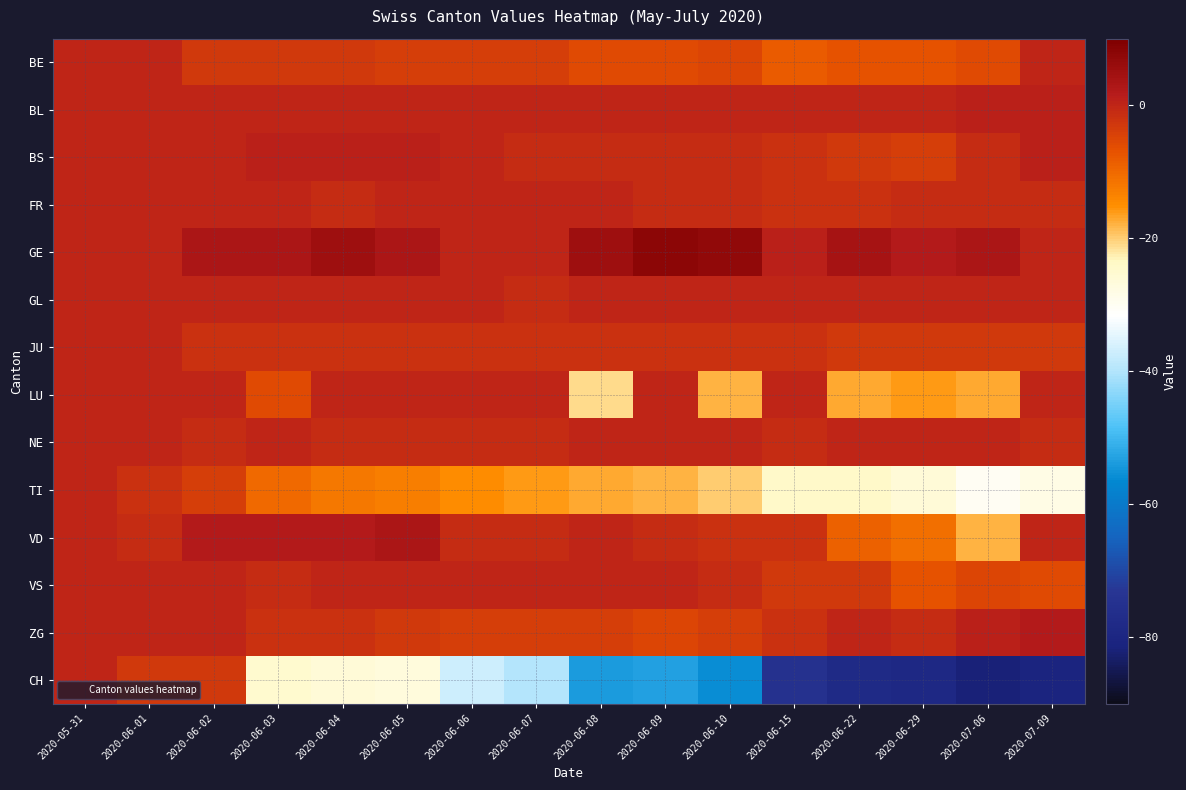

Reading right to left, list all the values displayed in this chart.

BE: 2020-07-09=0	2020-07-06=-6	2020-06-29=-7	2020-06-22=-7	2020-06-15=-8	2020-06-10=-5	2020-06-09=-6	2020-06-08=-6	2020-06-07=-4	2020-06-06=-4	2020-06-05=-4	2020-06-04=-3	2020-06-03=-3	2020-06-02=-3	2020-06-01=0	2020-05-31=0
BL: 2020-07-09=1	2020-07-06=1	2020-06-29=0	2020-06-22=0	2020-06-15=0	2020-06-10=0	2020-06-09=0	2020-06-08=0	2020-06-07=0	2020-06-06=0	2020-06-05=0	2020-06-04=0	2020-06-03=0	2020-06-02=0	2020-06-01=0	2020-05-31=0
BS: 2020-07-09=1	2020-07-06=-1	2020-06-29=-4	2020-06-22=-3	2020-06-15=-2	2020-06-10=-1	2020-06-09=-1	2020-06-08=-1	2020-06-07=-1	2020-06-06=0	2020-06-05=1	2020-06-04=1	2020-06-03=1	2020-06-02=0	2020-06-01=0	2020-05-31=0
FR: 2020-07-09=-1	2020-07-06=-1	2020-06-29=-1	2020-06-22=-2	2020-06-15=-2	2020-06-10=-1	2020-06-09=-1	2020-06-08=0	2020-06-07=0	2020-06-06=0	2020-06-05=0	2020-06-04=-1	2020-06-03=0	2020-06-02=0	2020-06-01=0	2020-05-31=0
GE: 2020-07-09=0	2020-07-06=3	2020-06-29=2	2020-06-22=4	2020-06-15=1	2020-06-10=7	2020-06-09=8	2020-06-08=5	2020-06-07=0	2020-06-06=0	2020-06-05=3	2020-06-04=5	2020-06-03=3	2020-06-02=3	2020-06-01=0	2020-05-31=0
GL: 2020-07-09=0	2020-07-06=0	2020-06-29=0	2020-06-22=0	2020-06-15=0	2020-06-10=0	2020-06-09=0	2020-06-08=0	2020-06-07=-1	2020-06-06=0	2020-06-05=0	2020-06-04=0	2020-06-03=0	2020-06-02=0	2020-06-01=0	2020-05-31=0
JU: 2020-07-09=-3	2020-07-06=-3	2020-06-29=-3	2020-06-22=-3	2020-06-15=-2	2020-06-10=-2	2020-06-09=-2	2020-06-08=-2	2020-06-07=-2	2020-06-06=-2	2020-06-05=-2	2020-06-04=-2	2020-06-03=-2	2020-06-02=-2	2020-06-01=0	2020-05-31=0
LU: 2020-07-09=0	2020-07-06=-17	2020-06-29=-16	2020-06-22=-17	2020-06-15=0	2020-06-10=-18	2020-06-09=0	2020-06-08=-21	2020-06-07=0	2020-06-06=0	2020-06-05=0	2020-06-04=0	2020-06-03=-6	2020-06-02=0	2020-06-01=0	2020-05-31=0
NE: 2020-07-09=-1	2020-07-06=0	2020-06-29=0	2020-06-22=0	2020-06-15=-1	2020-06-10=0	2020-06-09=0	2020-06-08=0	2020-06-07=-1	2020-06-06=-1	2020-06-05=-1	2020-06-04=-1	2020-06-03=0	2020-06-02=-1	2020-06-01=0	2020-05-31=0
TI: 2020-07-09=-28	2020-07-06=-30	2020-06-29=-26	2020-06-22=-24	2020-06-15=-24	2020-06-10=-20	2020-06-09=-18	2020-06-08=-17	2020-06-07=-16	2020-06-06=-15	2020-06-05=-13	2020-06-04=-12	2020-06-03=-10	2020-06-02=-4	2020-06-01=-2	2020-05-31=0
VD: 2020-07-09=0	2020-07-06=-18	2020-06-29=-11	2020-06-22=-9	2020-06-15=-2	2020-06-10=-2	2020-06-09=-1	2020-06-08=0	2020-06-07=-1	2020-06-06=-1	2020-06-05=3	2020-06-04=2	2020-06-03=2	2020-06-02=2	2020-06-01=-1	2020-05-31=0
VS: 2020-07-09=-6	2020-07-06=-5	2020-06-29=-7	2020-06-22=-3	2020-06-15=-3	2020-06-10=-1	2020-06-09=0	2020-06-08=0	2020-06-07=0	2020-06-06=0	2020-06-05=0	2020-06-04=0	2020-06-03=-1	2020-06-02=0	2020-06-01=0	2020-05-31=0
ZG: 2020-07-09=2	2020-07-06=1	2020-06-29=-1	2020-06-22=0	2020-06-15=-2	2020-06-10=-4	2020-06-09=-5	2020-06-08=-4	2020-06-07=-4	2020-06-06=-4	2020-06-05=-3	2020-06-04=-2	2020-06-03=-2	2020-06-02=0	2020-06-01=0	2020-05-31=0
CH: 2020-07-09=-81	2020-07-06=-82	2020-06-29=-79	2020-06-22=-78	2020-06-15=-75	2020-06-10=-56	2020-06-09=-53	2020-06-08=-54	2020-06-07=-40	2020-06-06=-37	2020-06-05=-27	2020-06-04=-26	2020-06-03=-25	2020-06-02=-3	2020-06-01=-3	2020-05-31=0